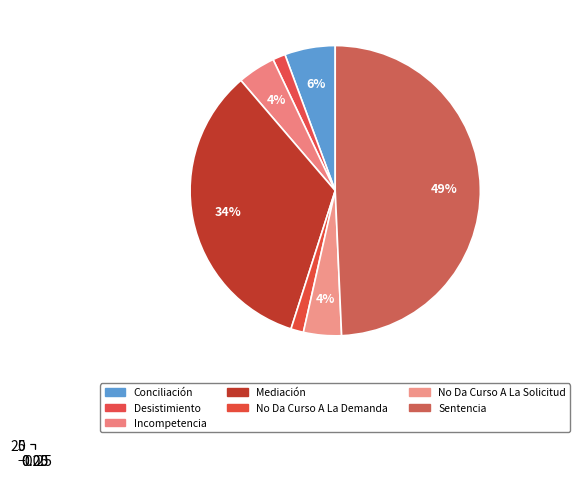

To the nearest percent, what is the average slice percentage?

14%